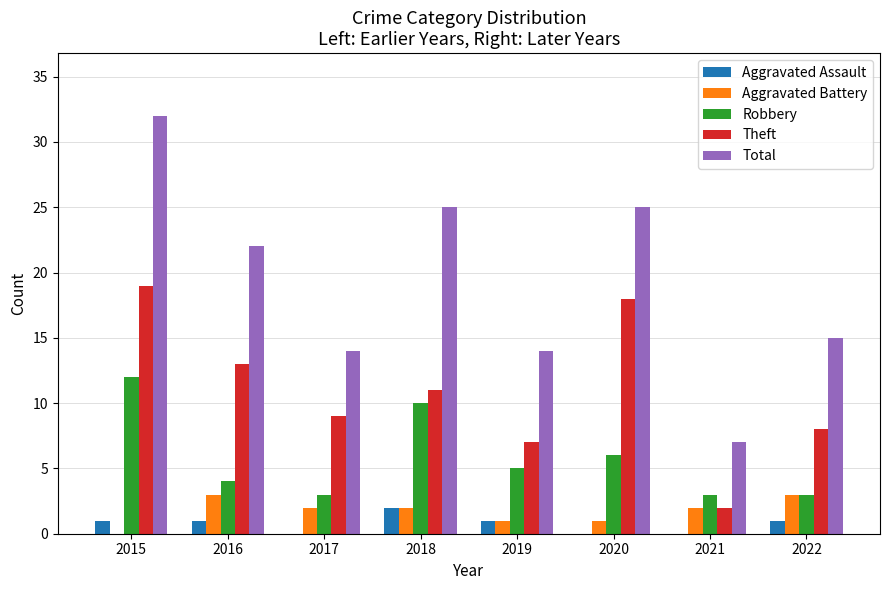

Is the value of Aggravated Battery at 2017 greater than the value of Robbery at 2015?

No